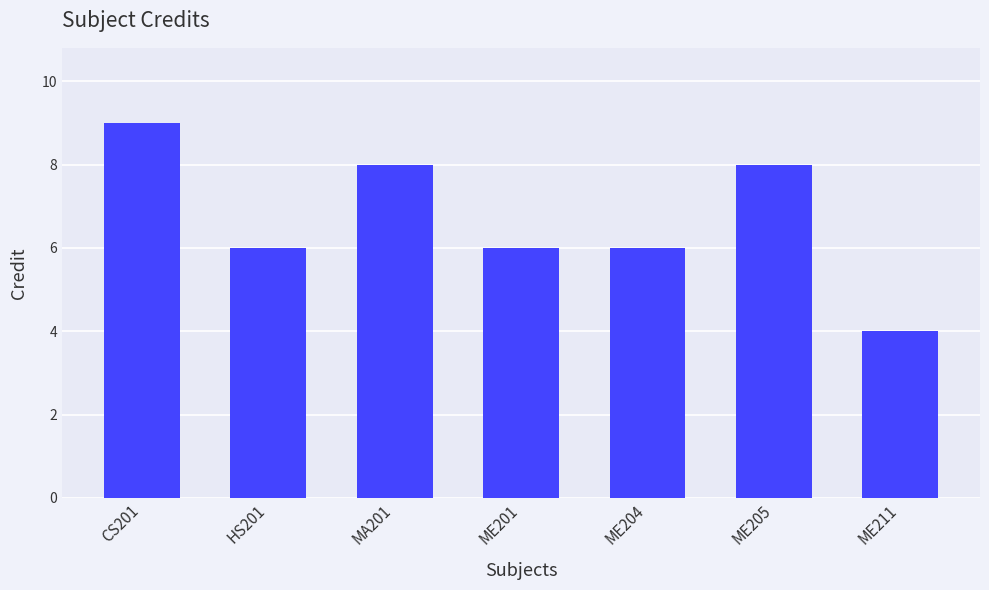

Reading left to right, extract all data points from this chart.

9	6	8	6	6	8	4